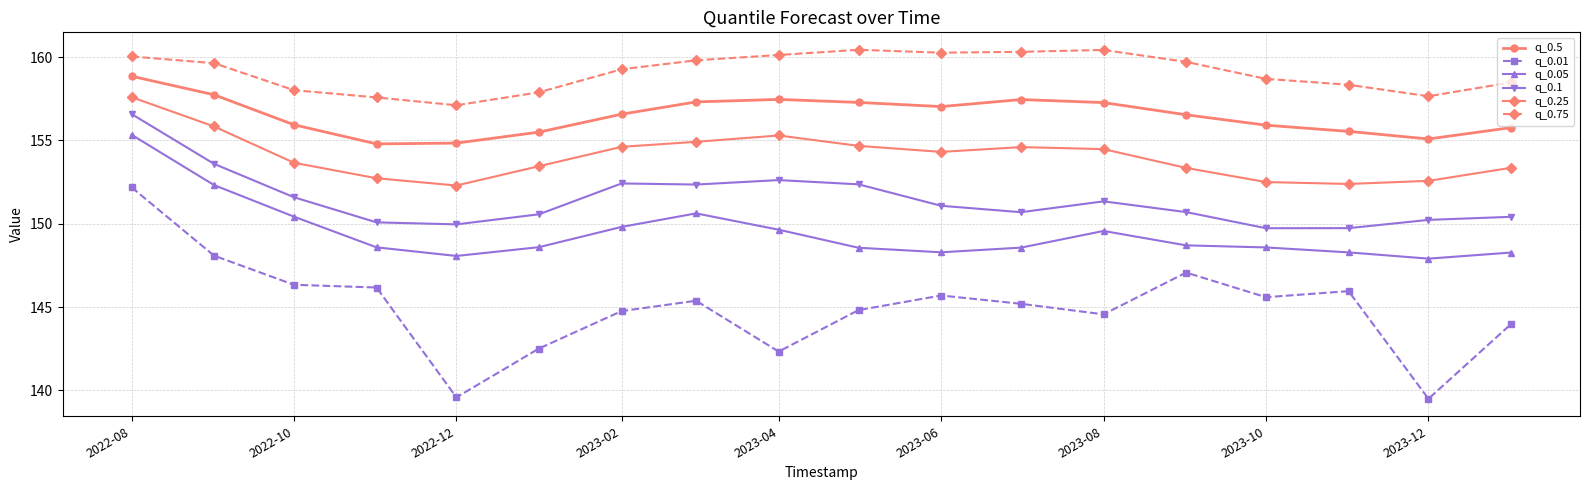

List the series in order of their peak value, highest first.

q_0.75, q_0.5, q_0.25, q_0.1, q_0.05, q_0.01